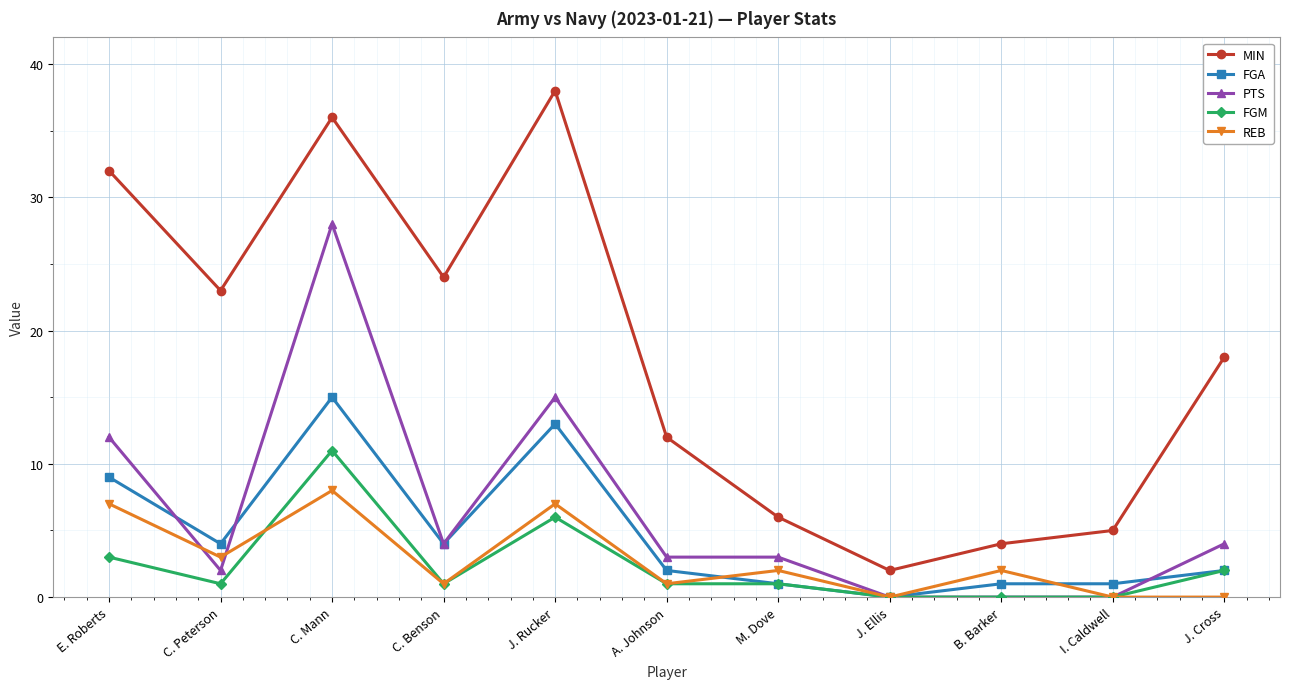

What is the value of the FGA point at the 1st from the left?

9